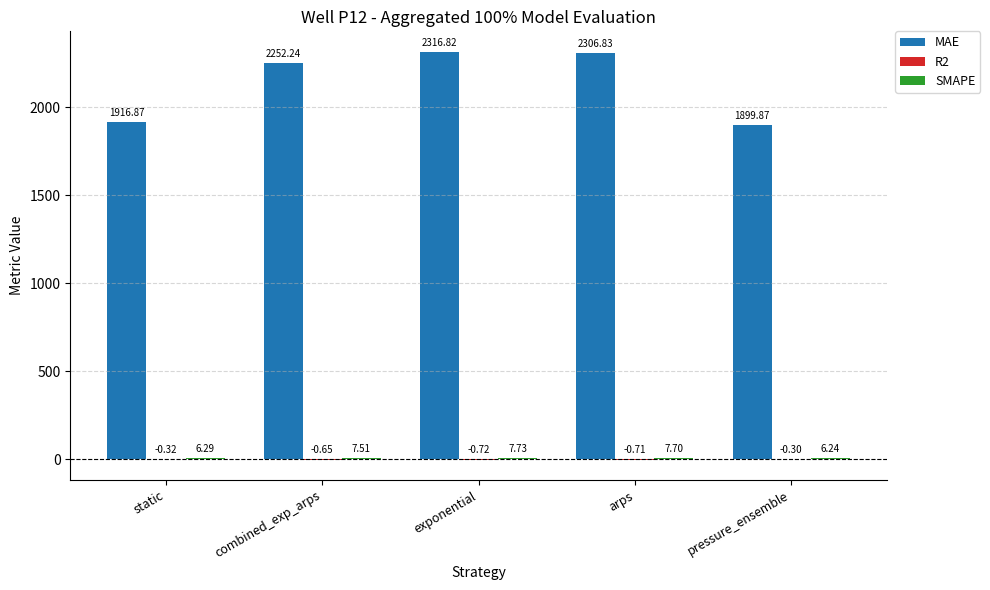

What is the sum of all MAE values?

10692.6